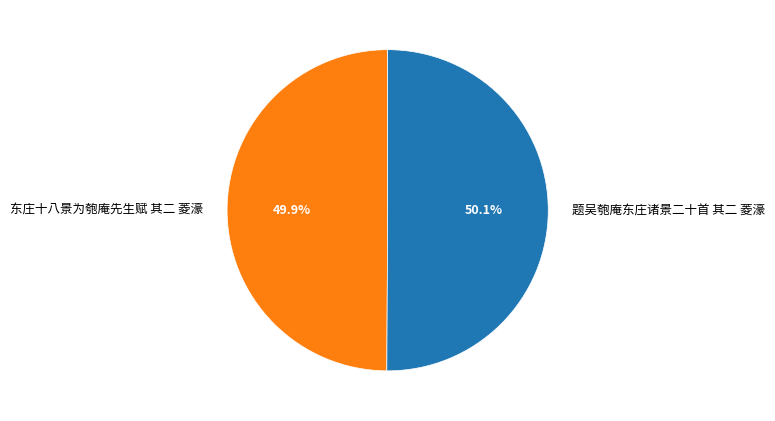

True or false: 东庄十八景为匏庵先生赋 其二 菱濠 accounts for 50% of the total.

True